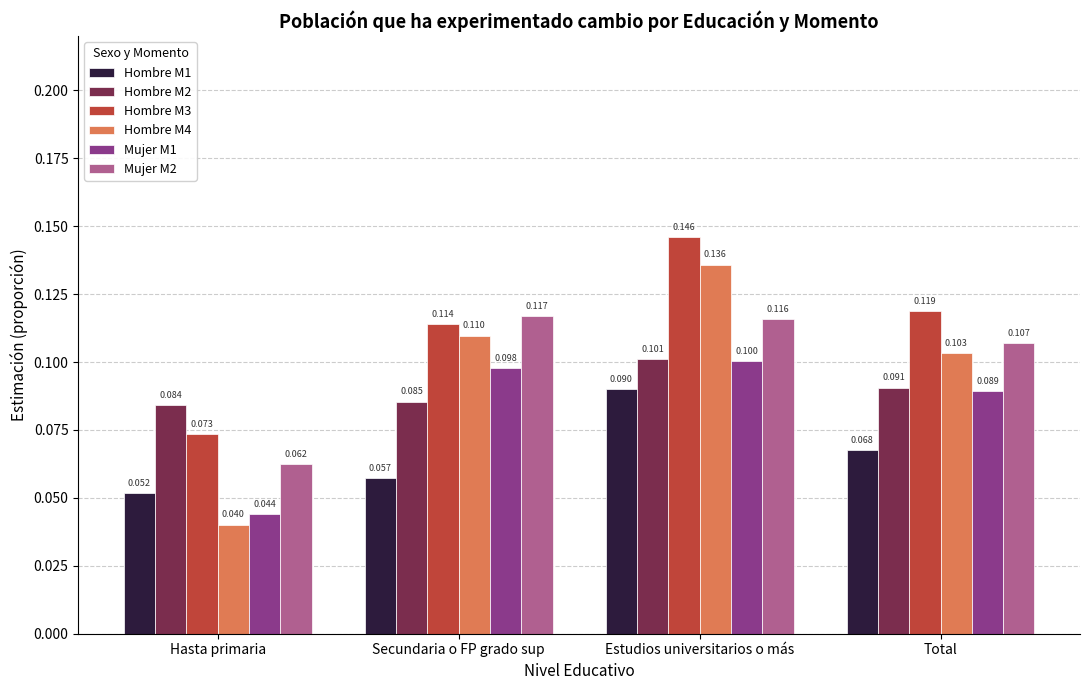

What is the average value of the Hombre M1 series?

0.1